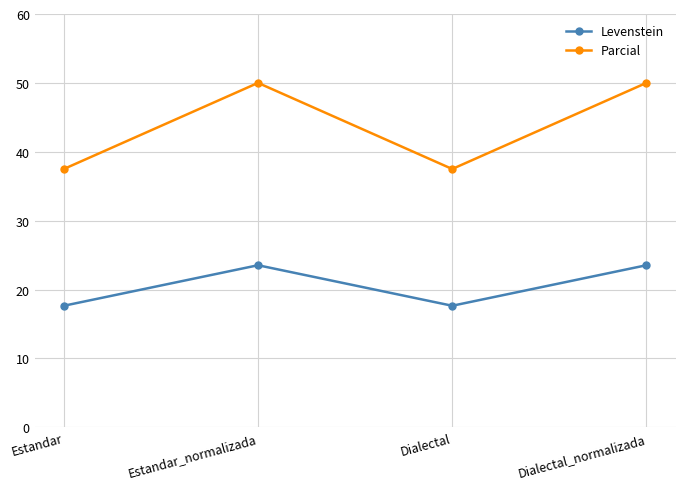

Which series has the widest spread of values?

Parcial